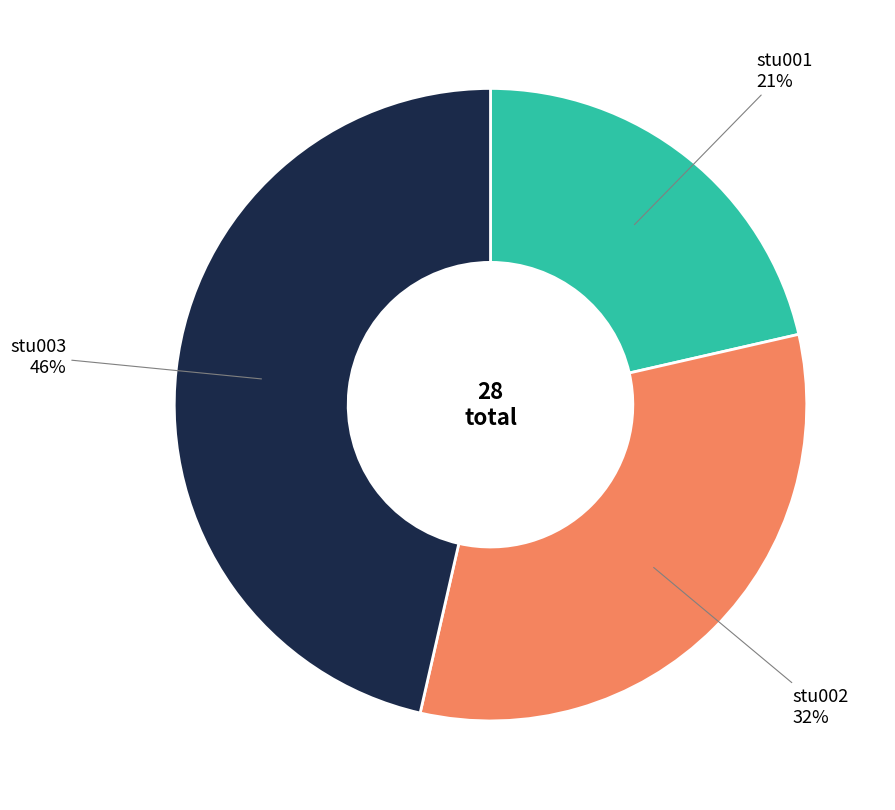

Is there a majority slice in this chart?

No